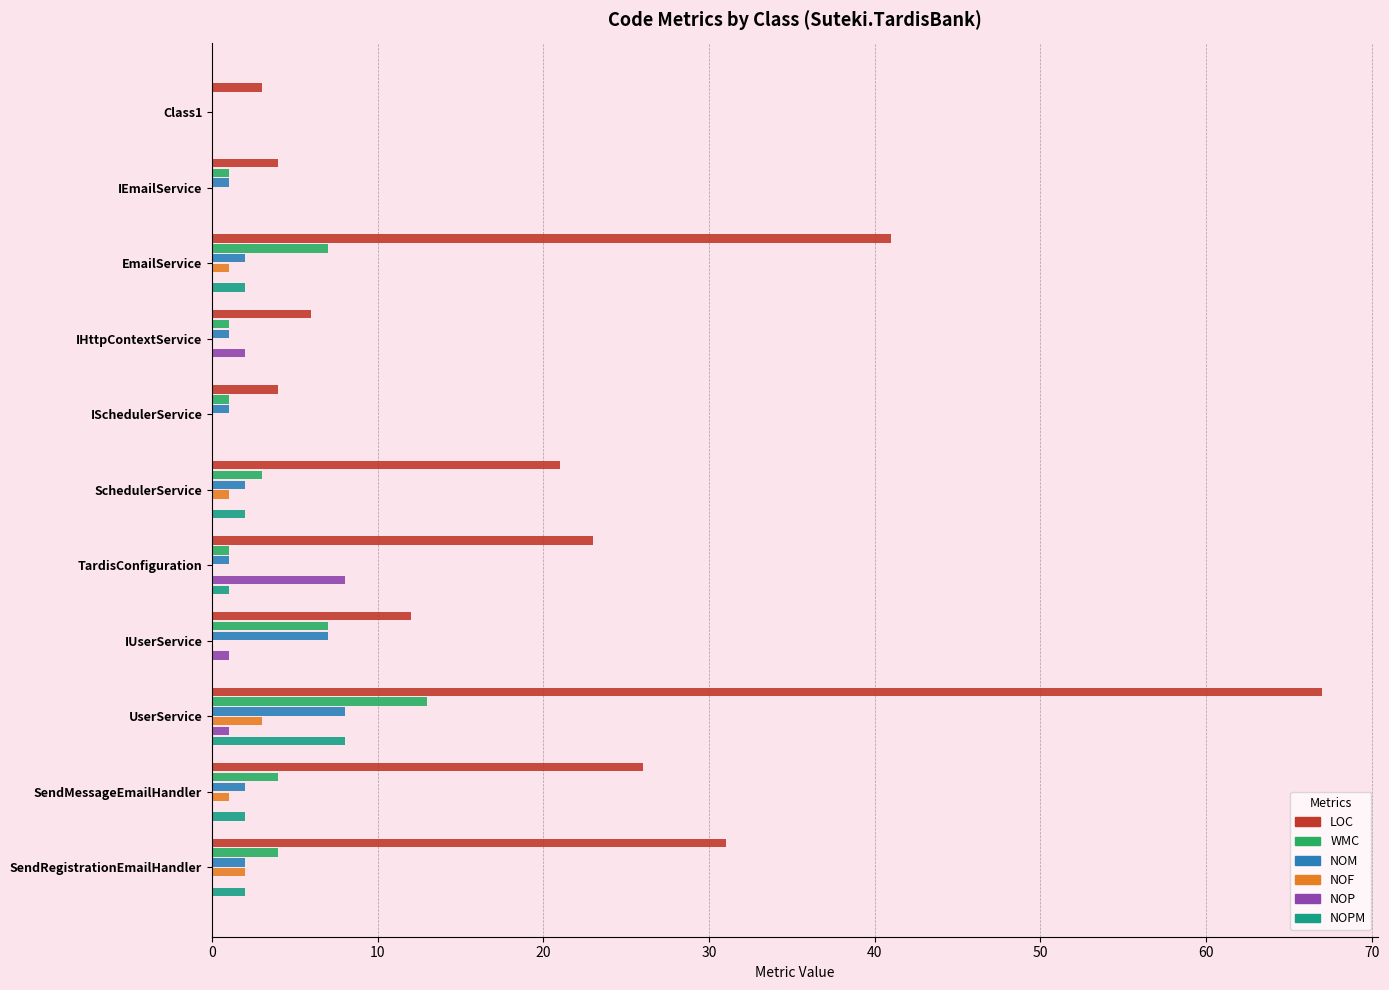

What are all the series names shown in the legend?

LOC, WMC, NOM, NOF, NOP, NOPM